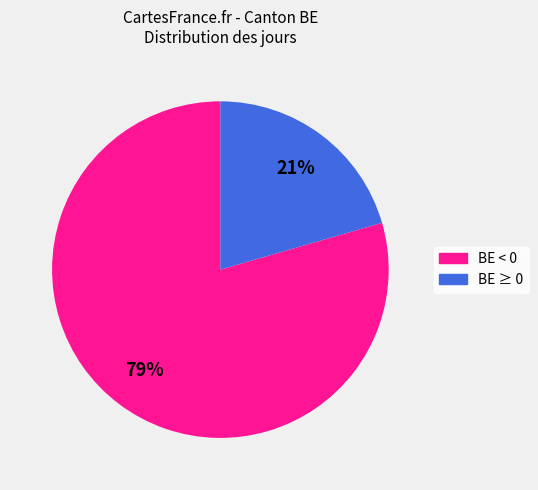

Is there any slice that represents more than half of the pie?

Yes